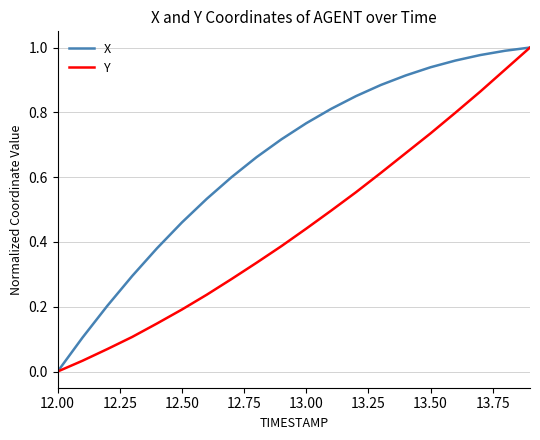

List the series in order of their overall mean, highest first.

X, Y